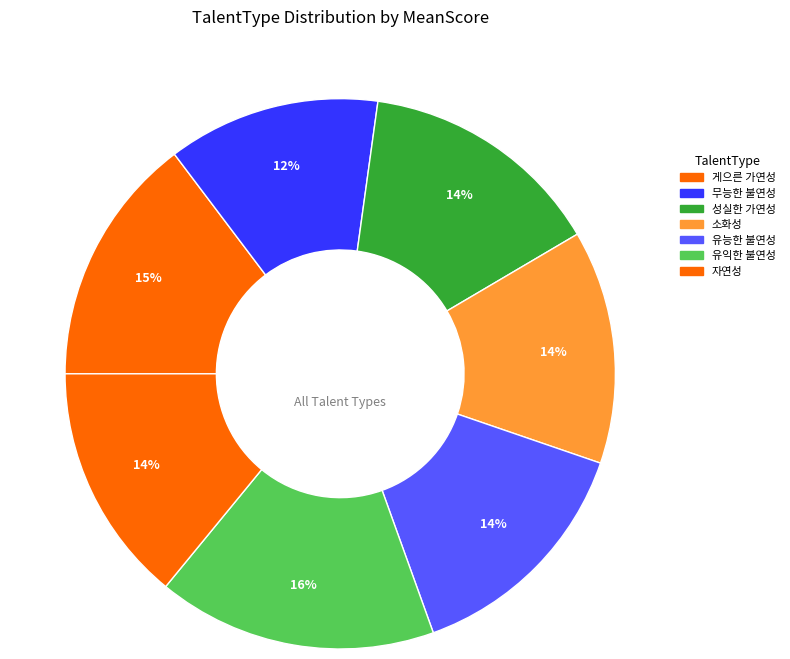

What percentage is the 게으른 가연성 slice, to the nearest percent?

15%